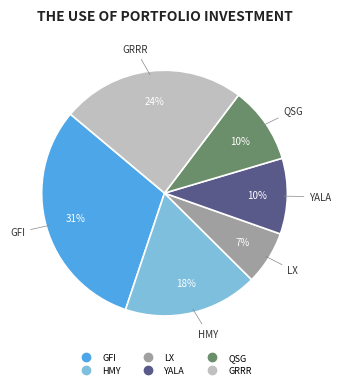

Between GFI and LX, which is larger?

GFI